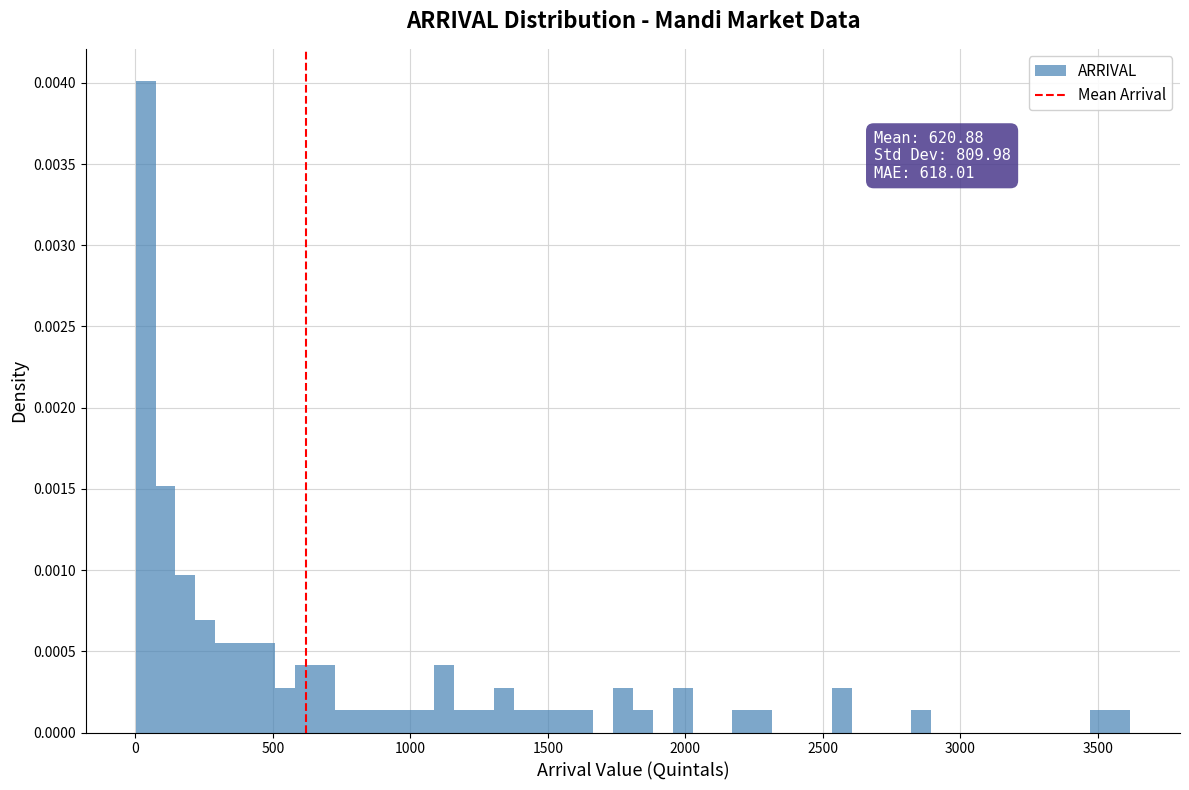

Around what value on the x-axis is the tallest bar? Give the approximate position of its centre, as read against the axis.

50